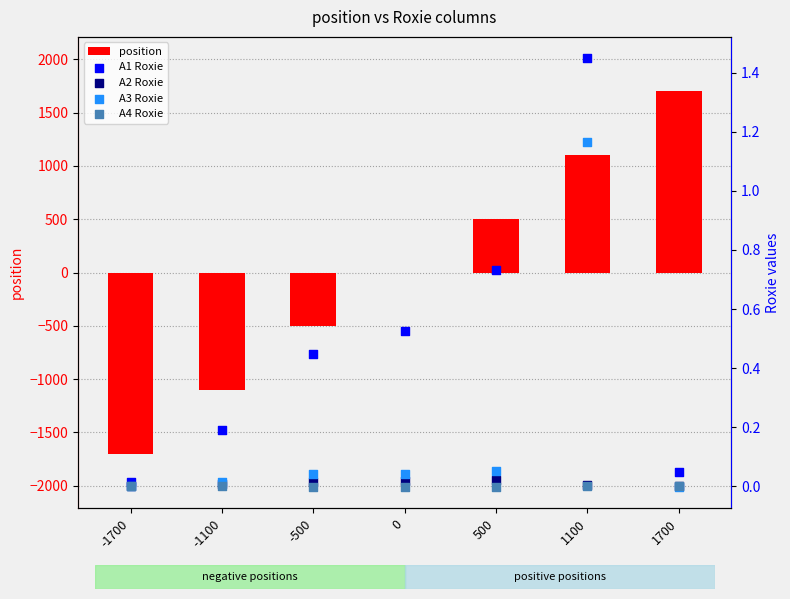

Which series has the largest Y range (max minus min)?

position